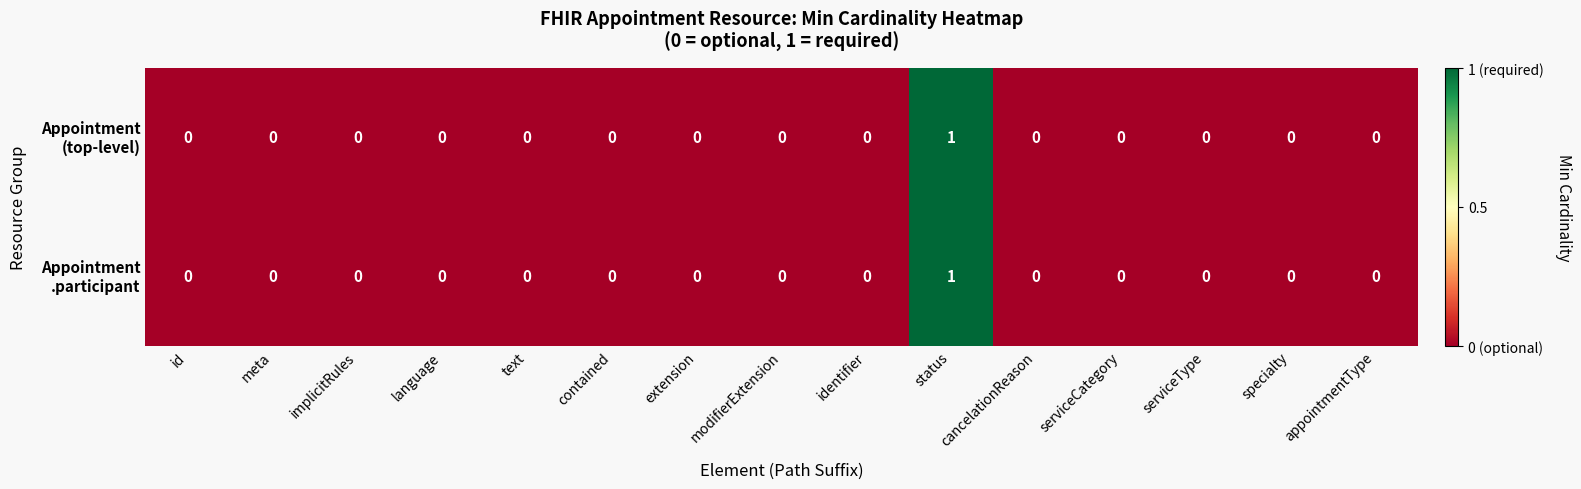

Which category has the highest value across all series?

status